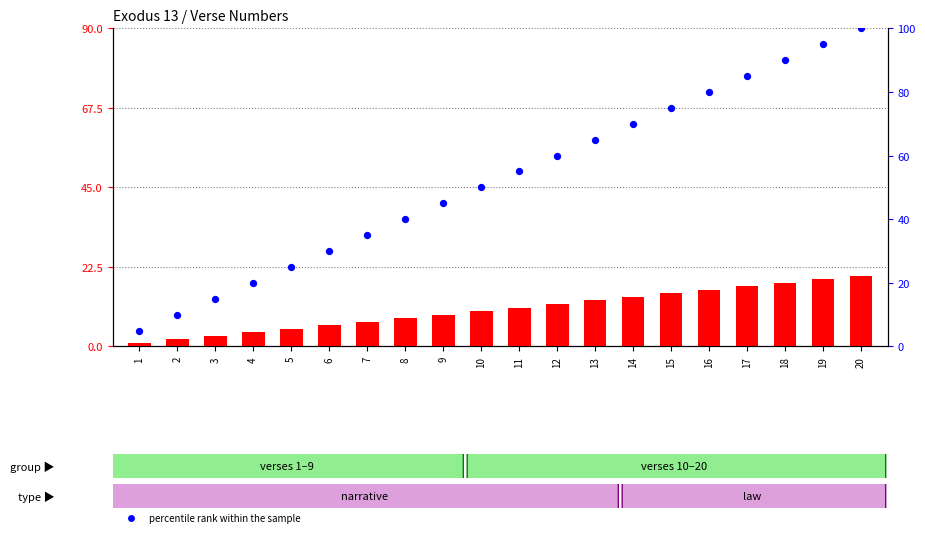

At which category is the sum across all series the highest?

20